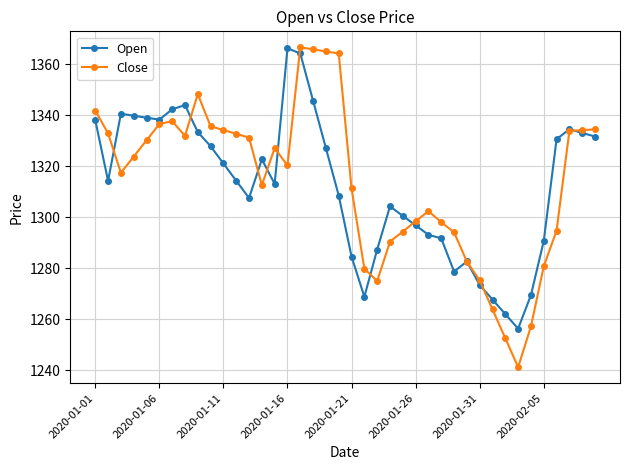

Which series has the widest spread of values?

Close